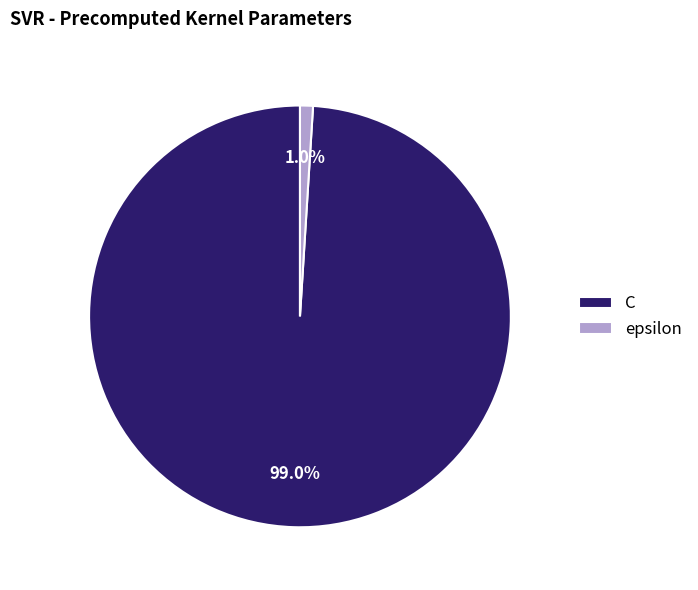

True or false: C accounts for 91% of the total.

False